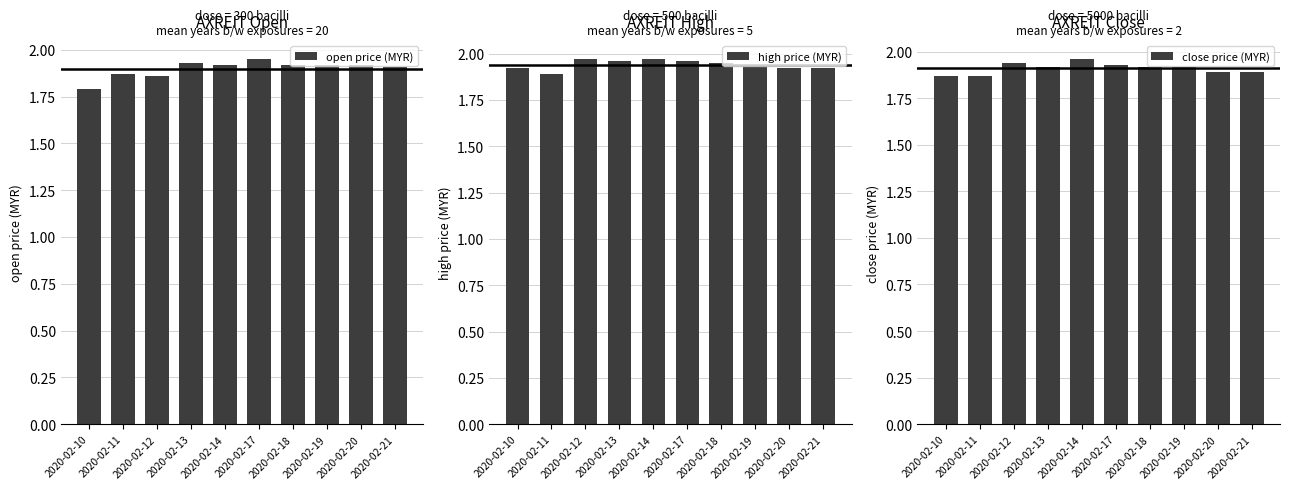

True or false: open price (MYR) has a value of 2.7 at 2020-02-19.

False